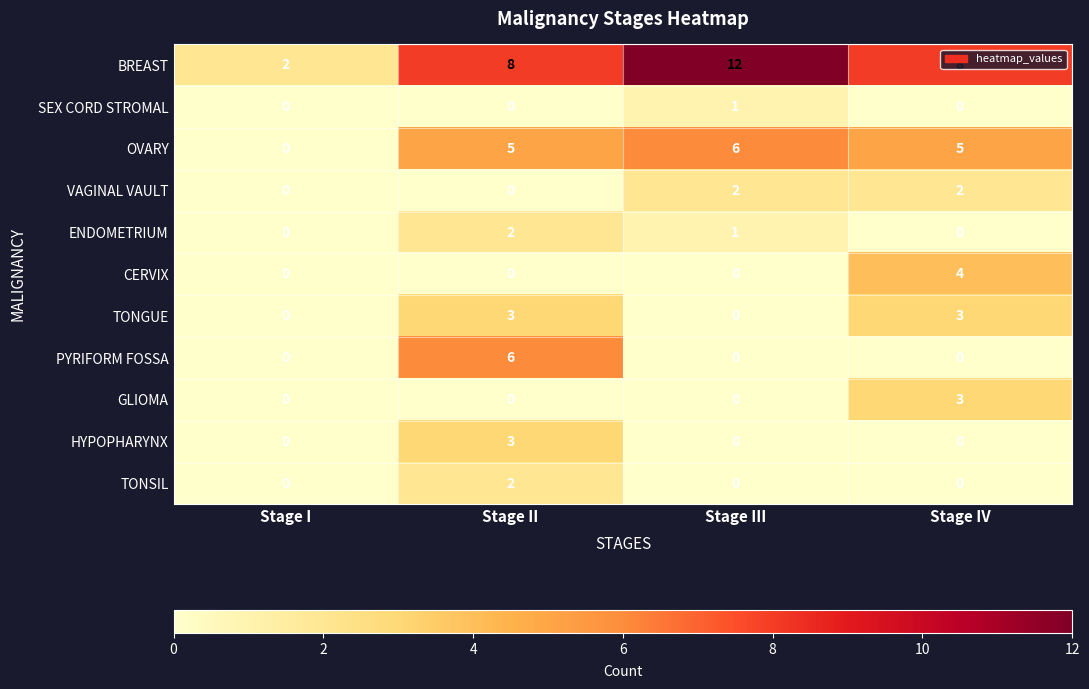

What is the sum of the BREAST values at Stage I and Stage IV?

10